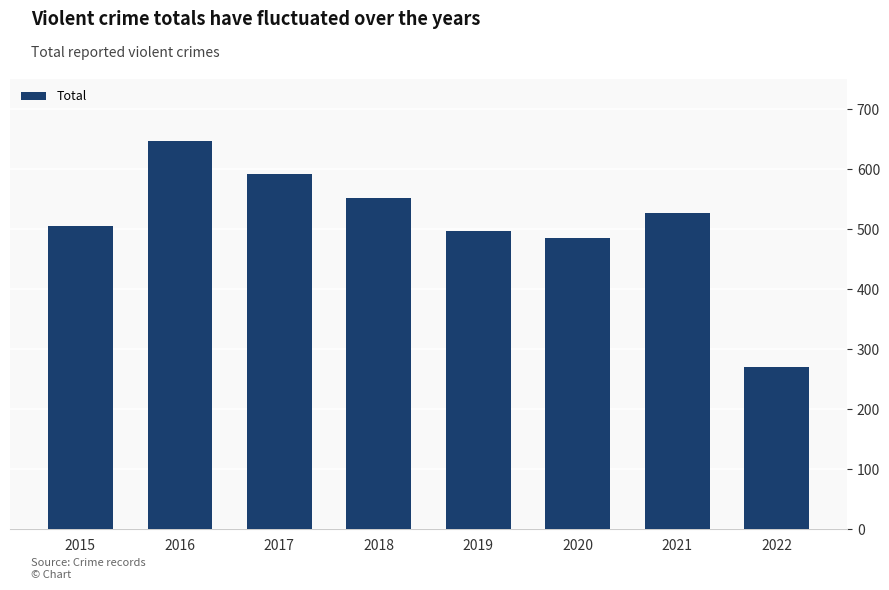

What is the value of the 7th bar from the left?

526